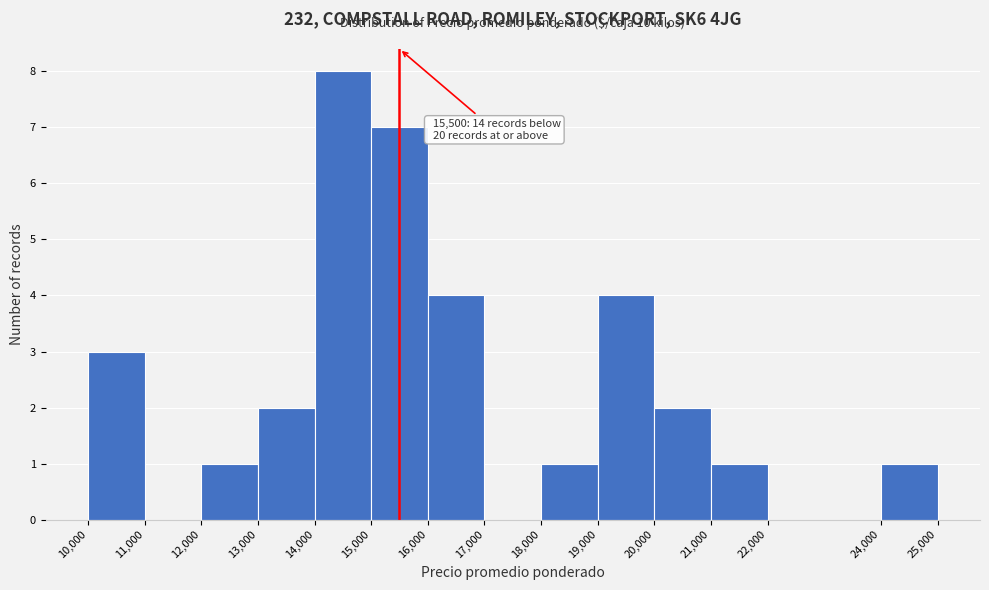

Which range on the x-axis has the tallest bar?

14,000 to 15,000